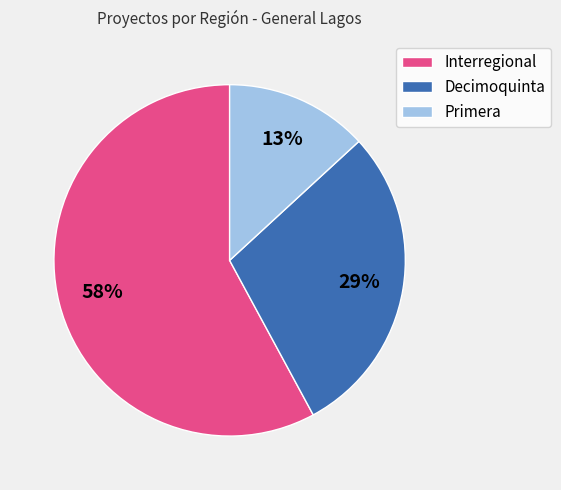

What is the largest slice in the pie chart?

Interregional